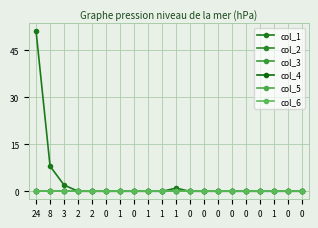

Does the chart have visible grid lines?

Yes